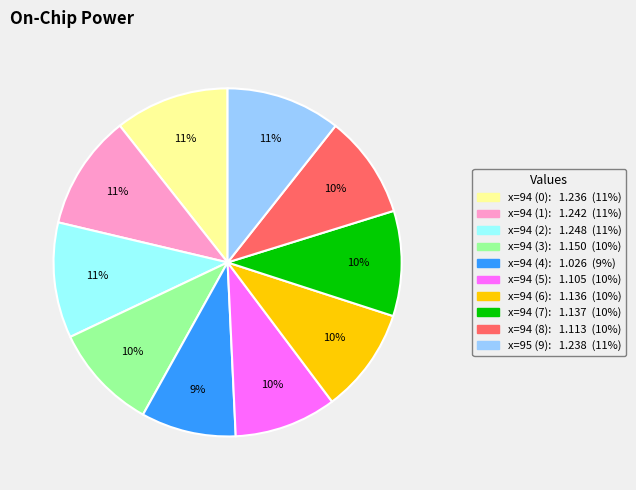

To the nearest percent, what is the difference between the largest and smallest slice percentages?

2%